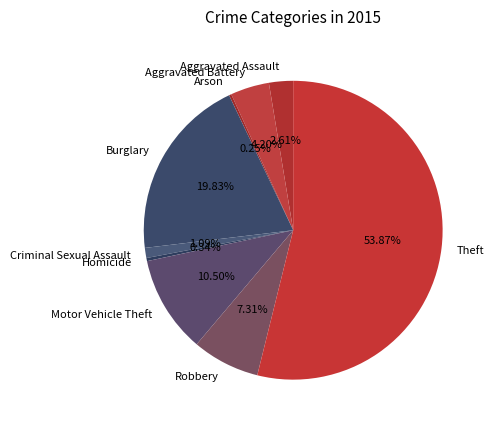

Combined, do Homicide and Aggravated Battery account for over 50%?

No